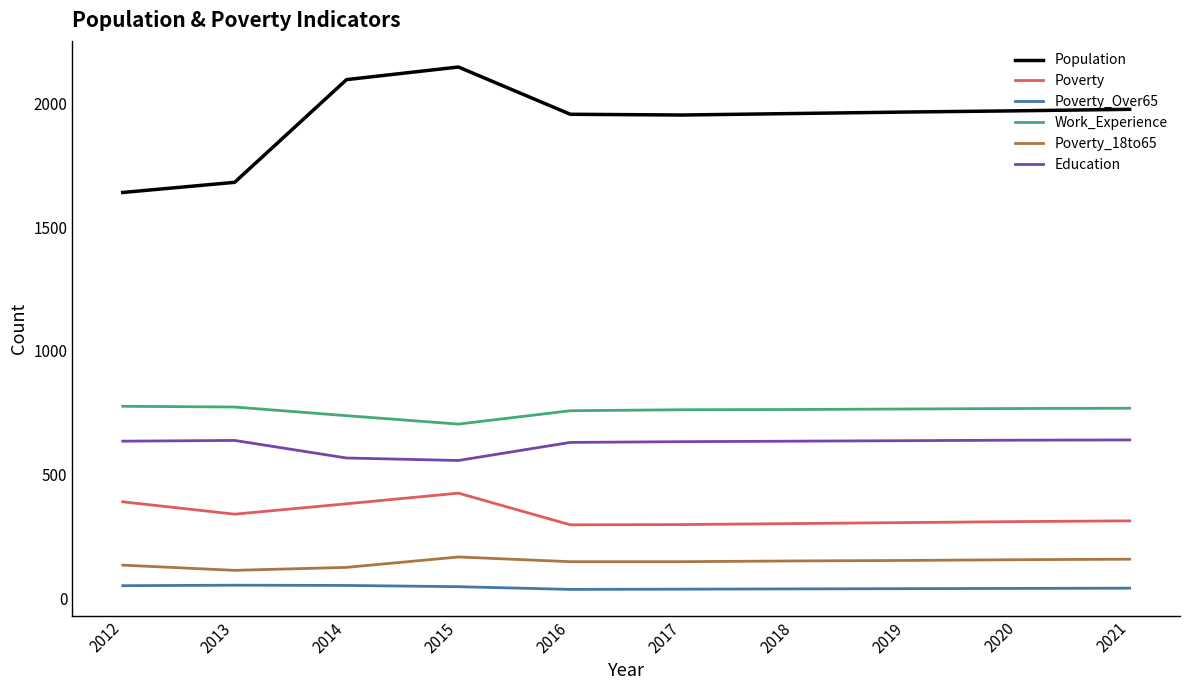

How many lines are shown in the chart?

6